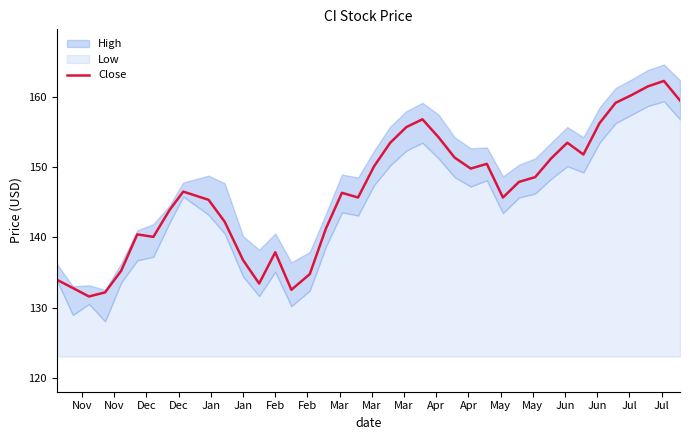

What is the minimum value for Close?

131.6